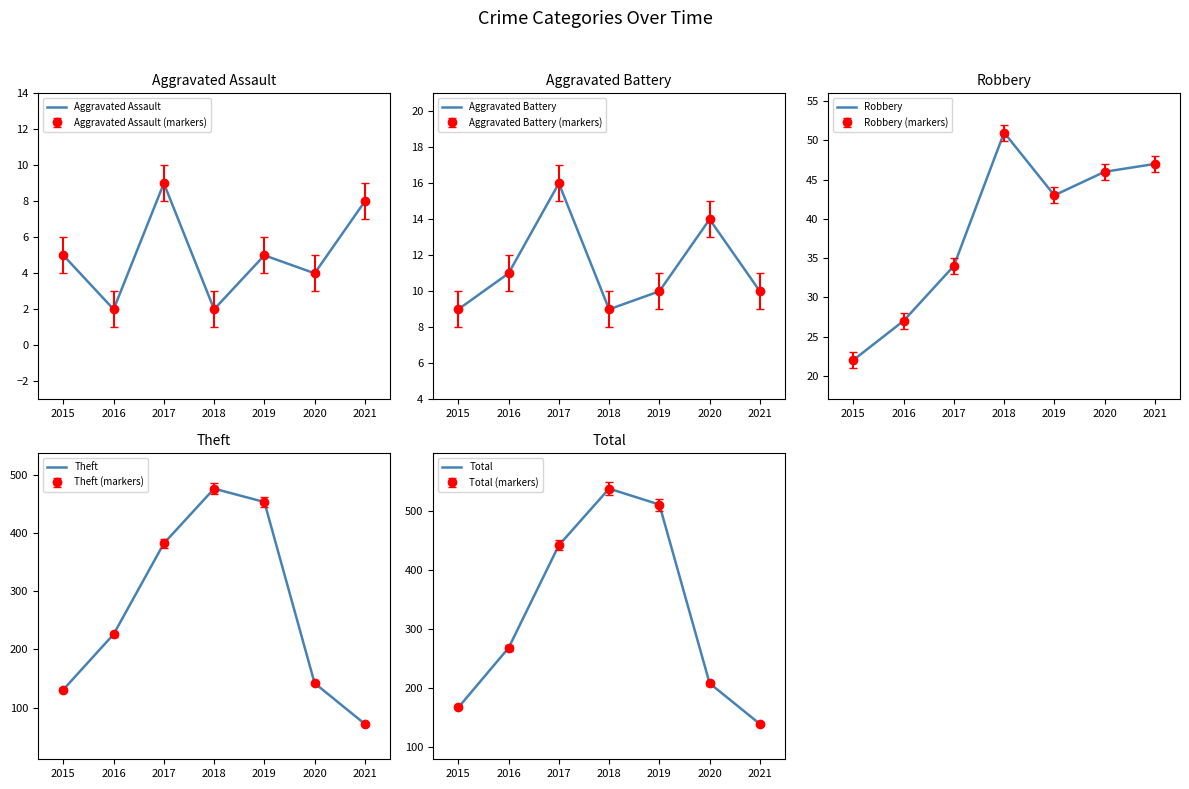

What is the smallest value displayed?

2